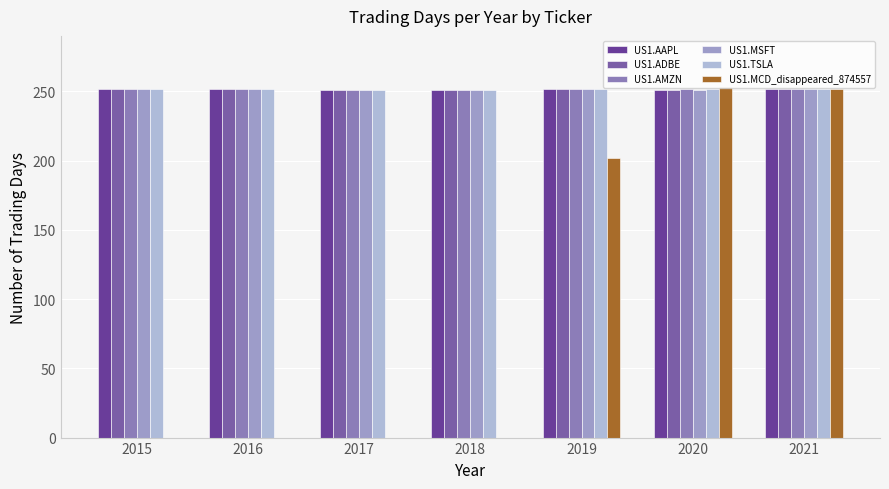

Which series has the largest range (max minus min)?

US1.MCD_disappeared_874557